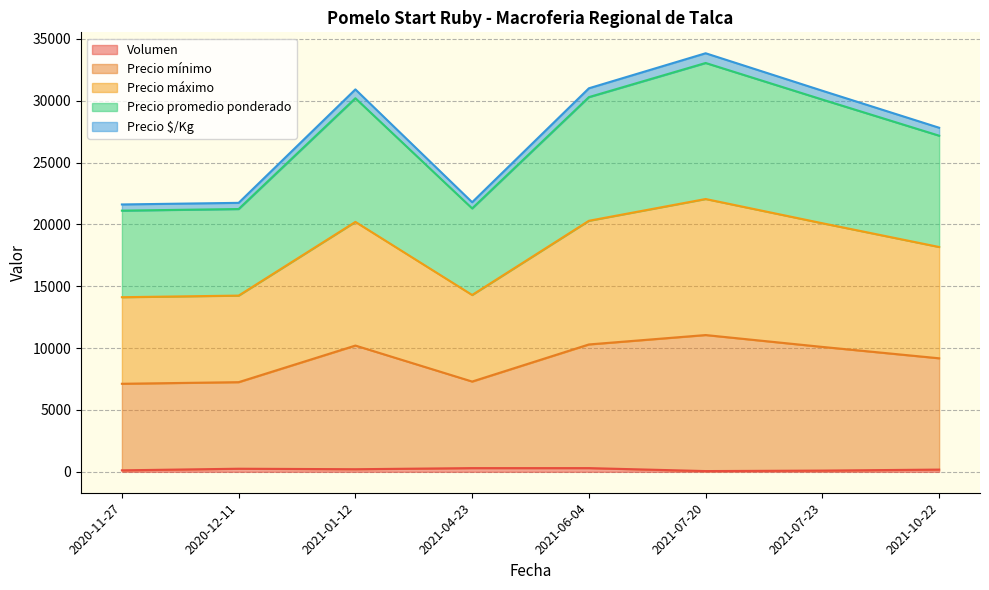

How many lines are shown in the chart?

5